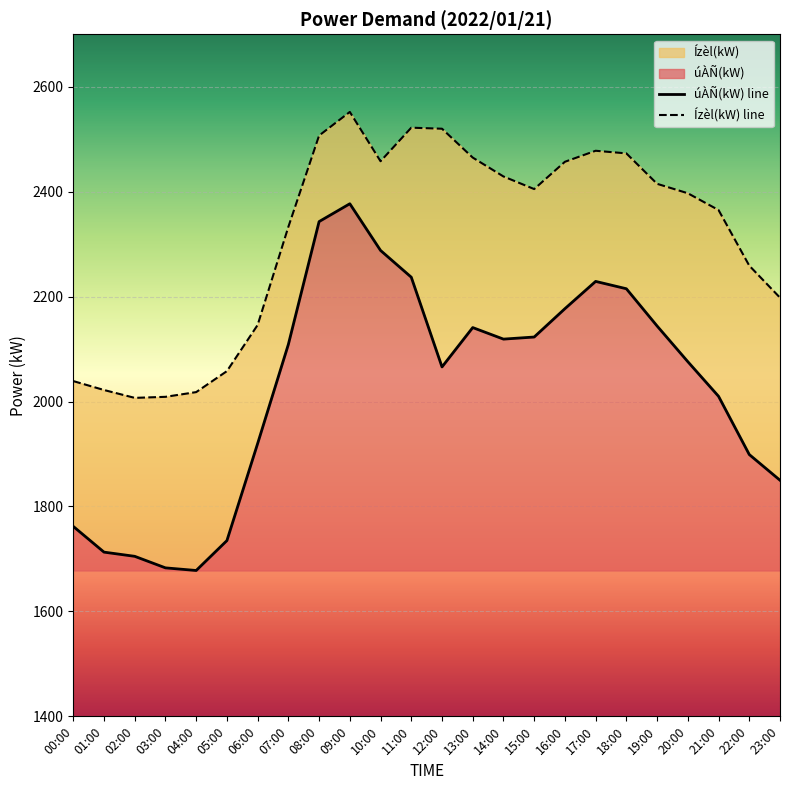

What is the minimum value shown in the chart?

1678